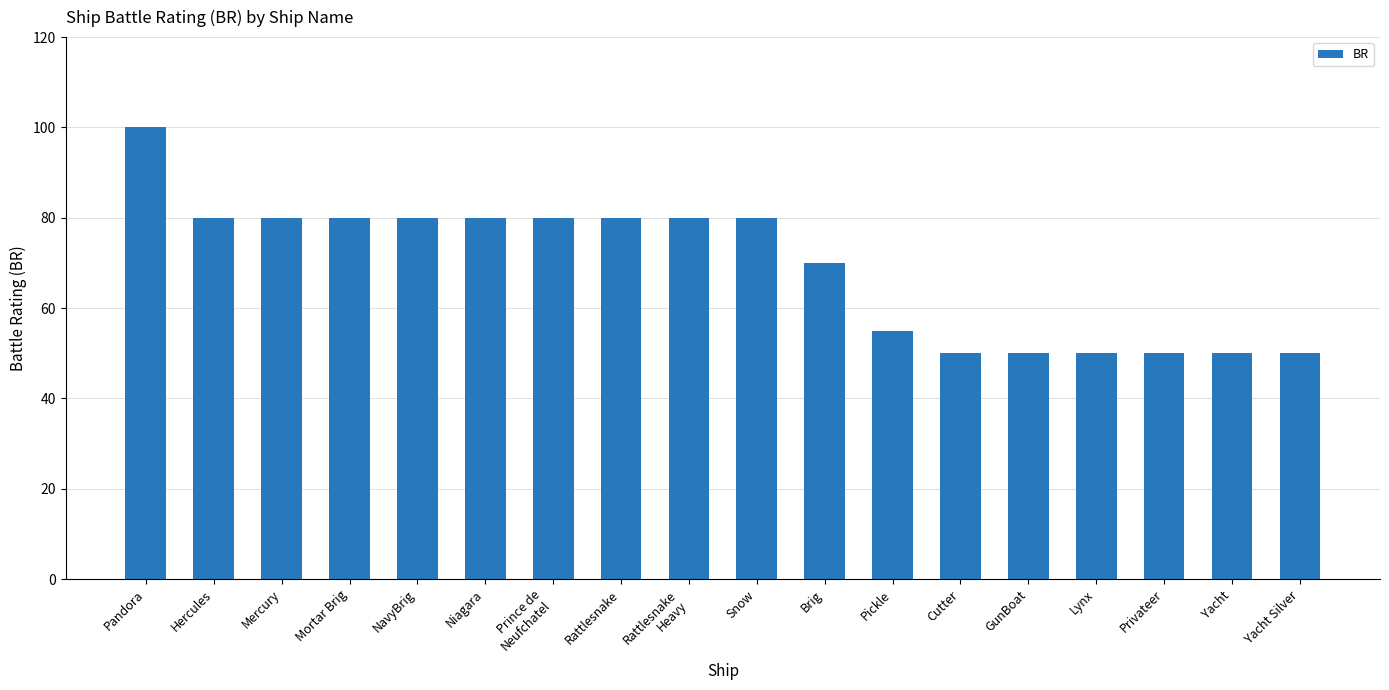

What is the label of the 12th bar from the left?

Pickle